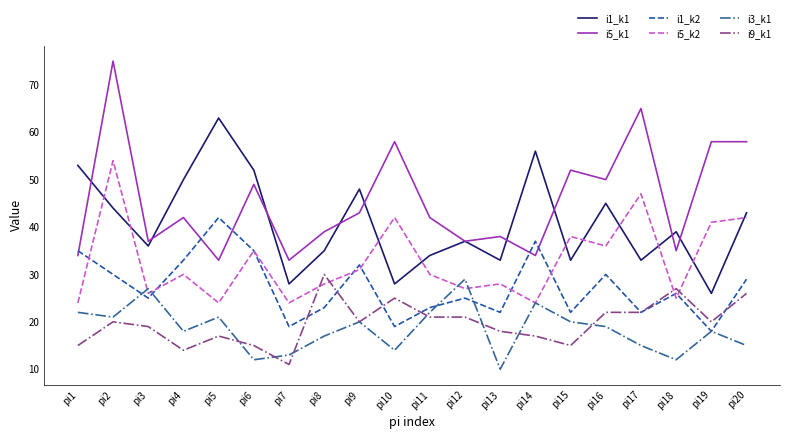

List the series in order of their peak value, highest first.

i5_k1, i1_k1, i5_k2, i1_k2, i9_k1, i3_k1